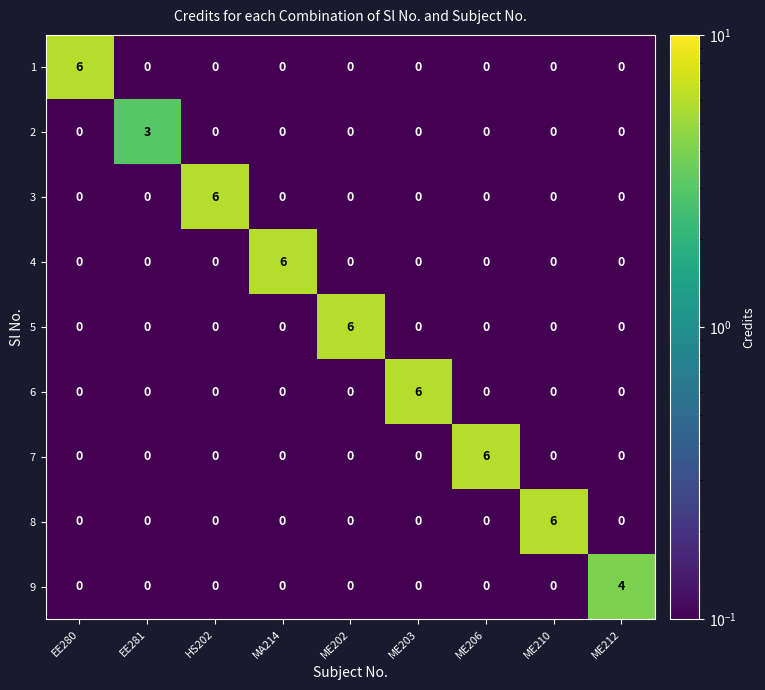

Which category has the highest value in the 8 series?

ME210